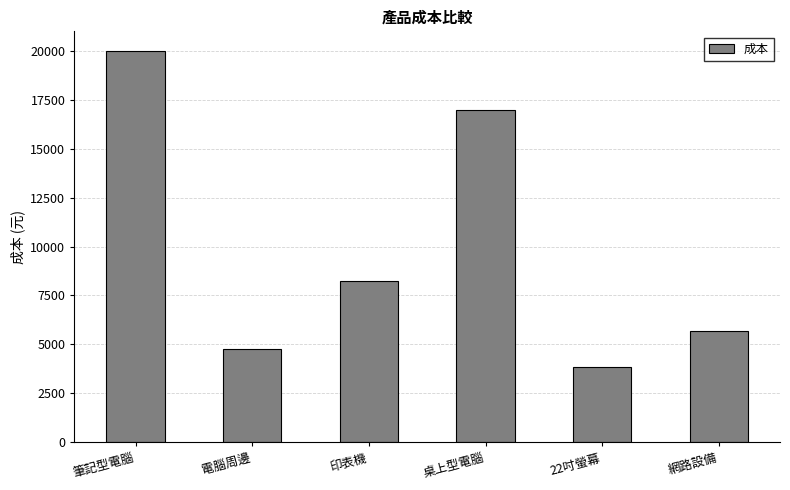

True or false: the data shows 4750 at 電腦周邊.

True